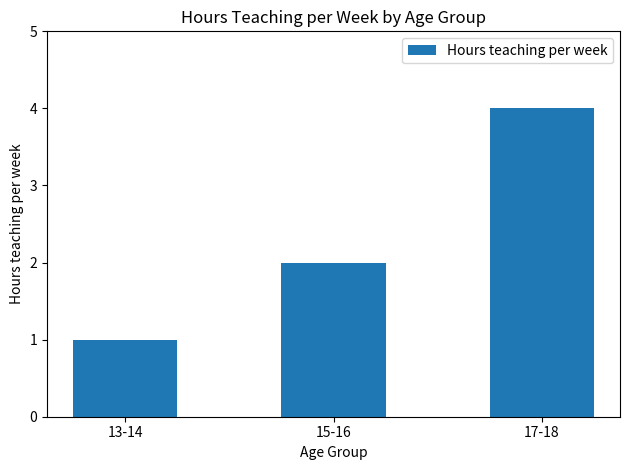

What is the maximum value shown in the chart?

4